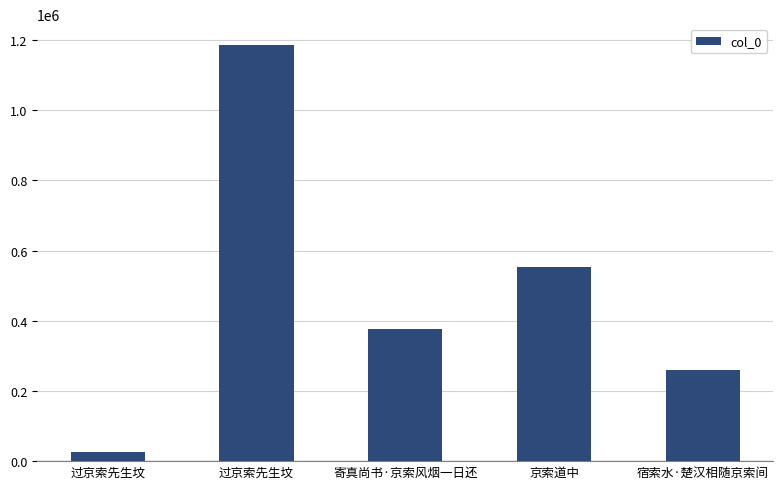

Count the values in the range 260219 to 553245.

3